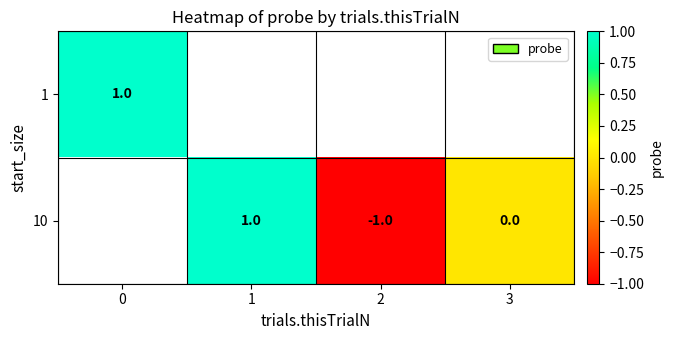

Is it true that 1 equals 0 at 0?

False